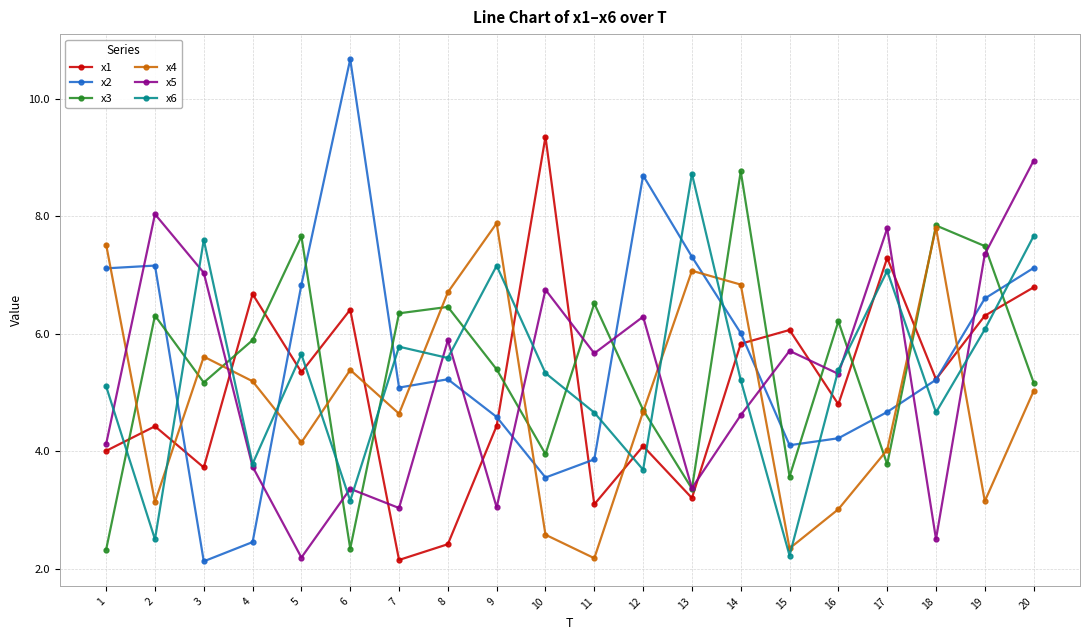

Does the chart have visible grid lines?

Yes